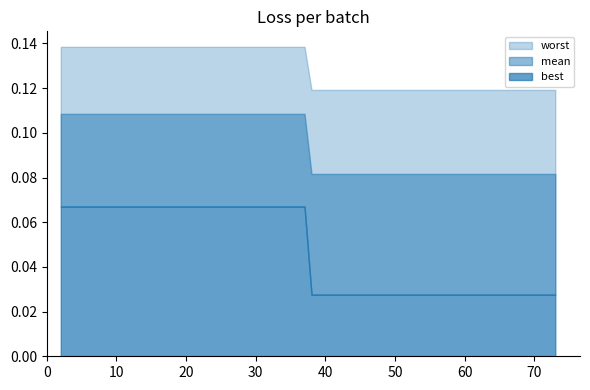

At which category is the sum across all series the highest?

2